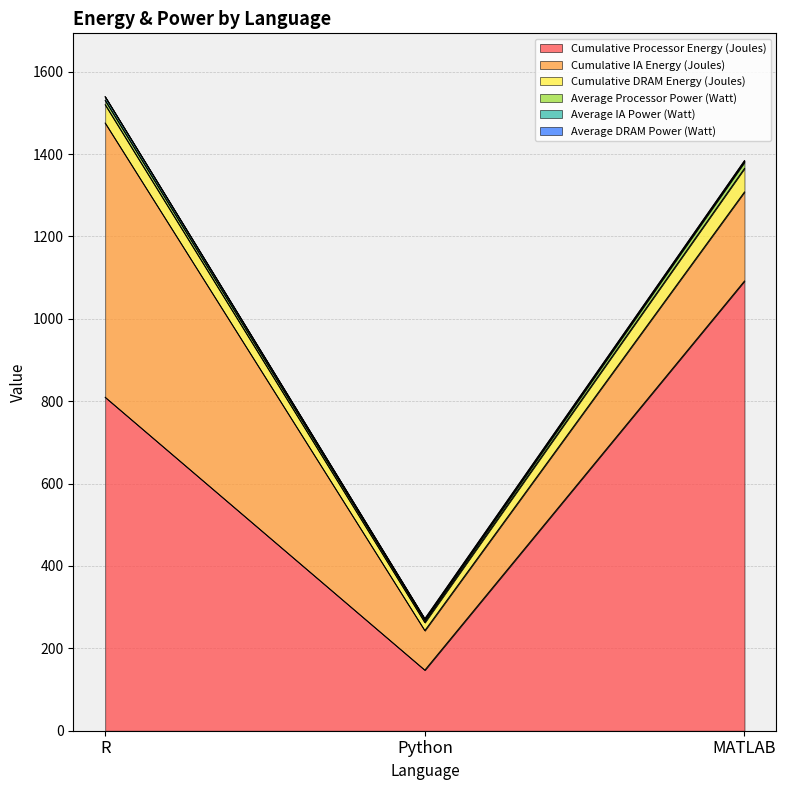

What is the difference between the highest and lowest values at R?

808.8